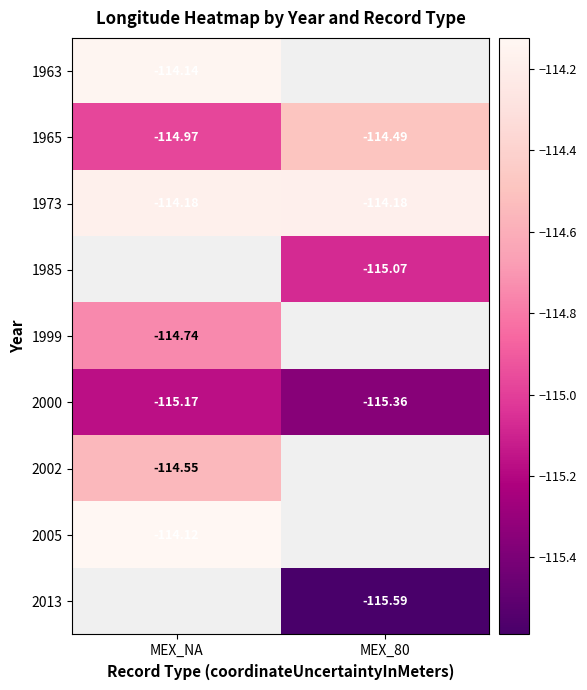

Which has a higher value, MEX_NA or MEX_80?

MEX_80